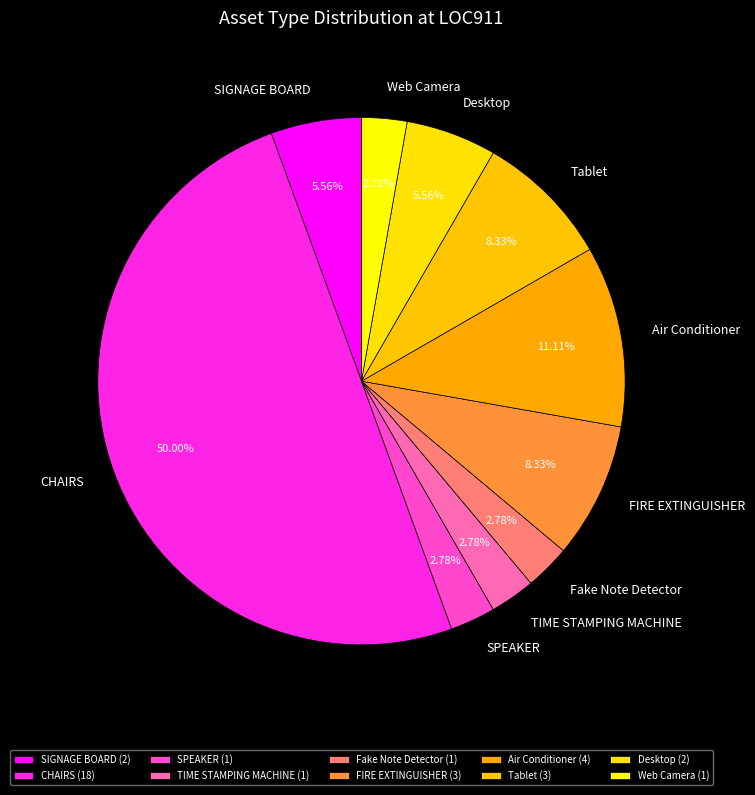

To the nearest percent, what portion does TIME STAMPING MACHINE represent?

3%